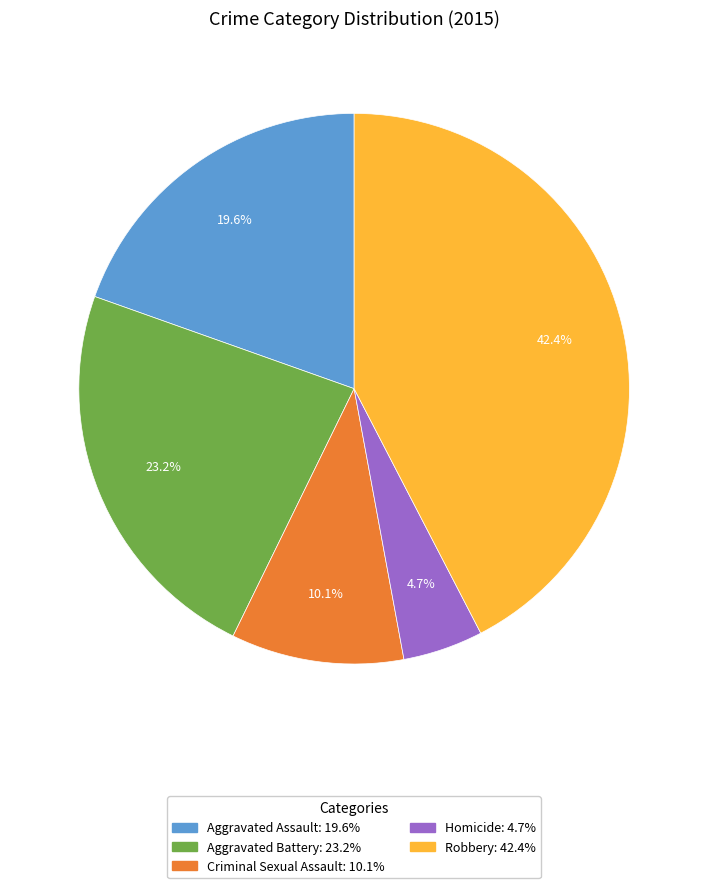

Do Criminal Sexual Assault and Aggravated Battery together represent more than half of the pie?

No